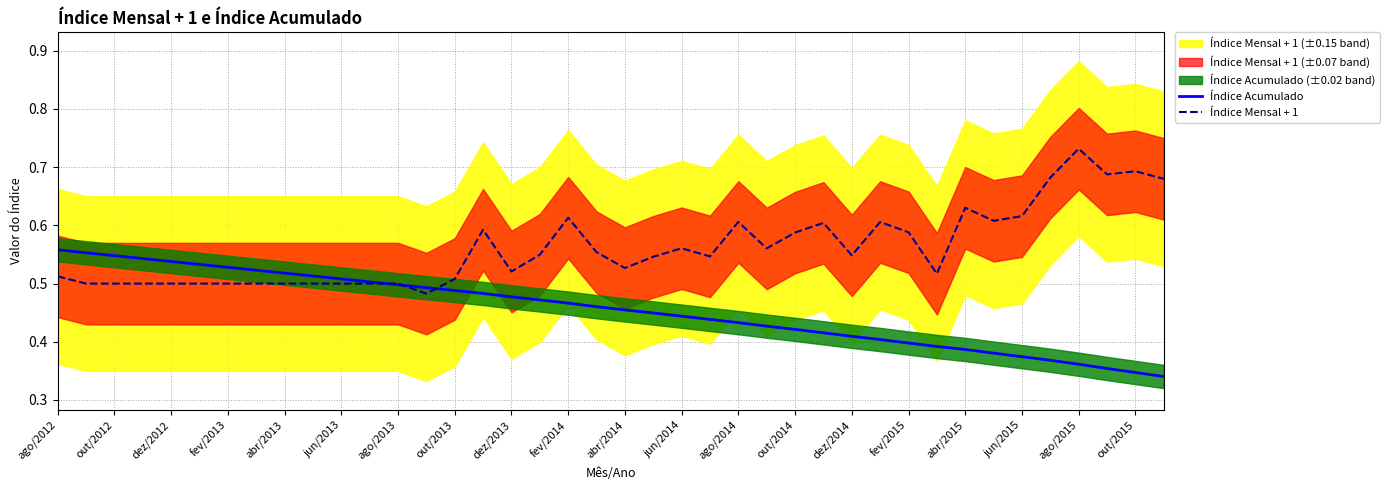

How many lines are shown in the chart?

2